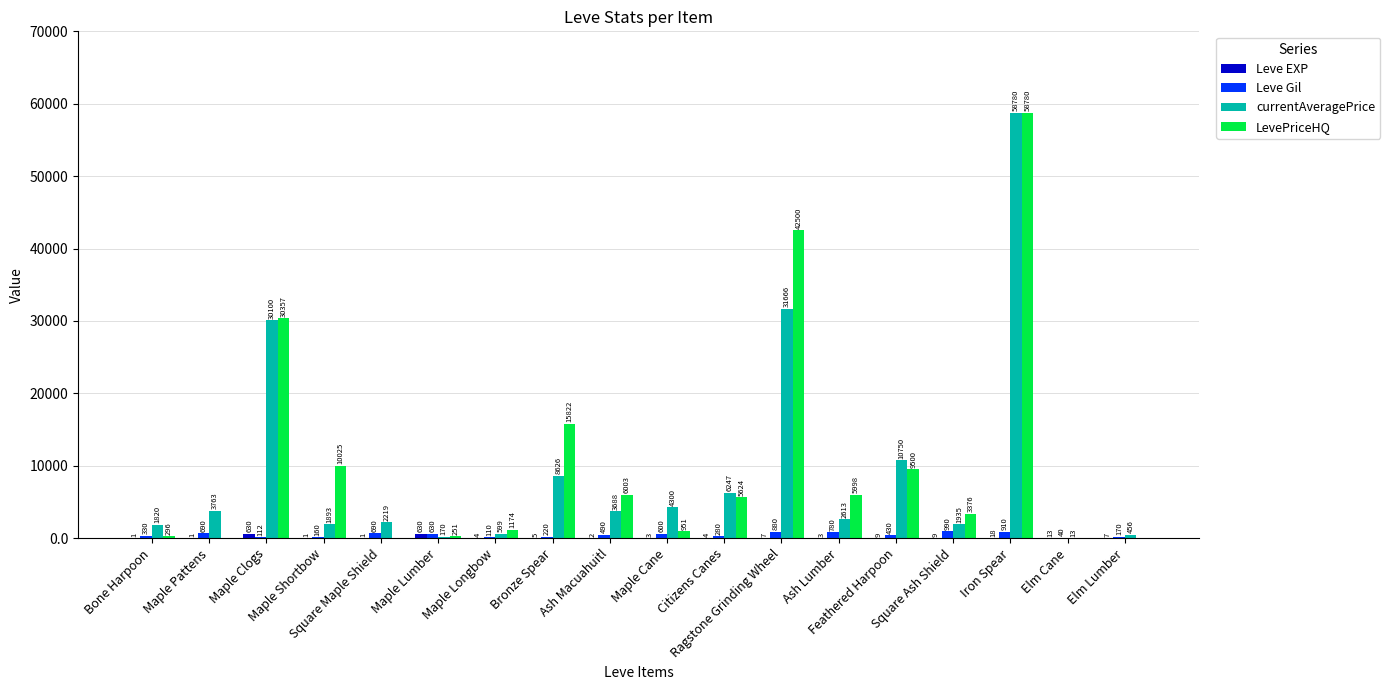

Which series has the largest total across all categories?

LevePriceHQ